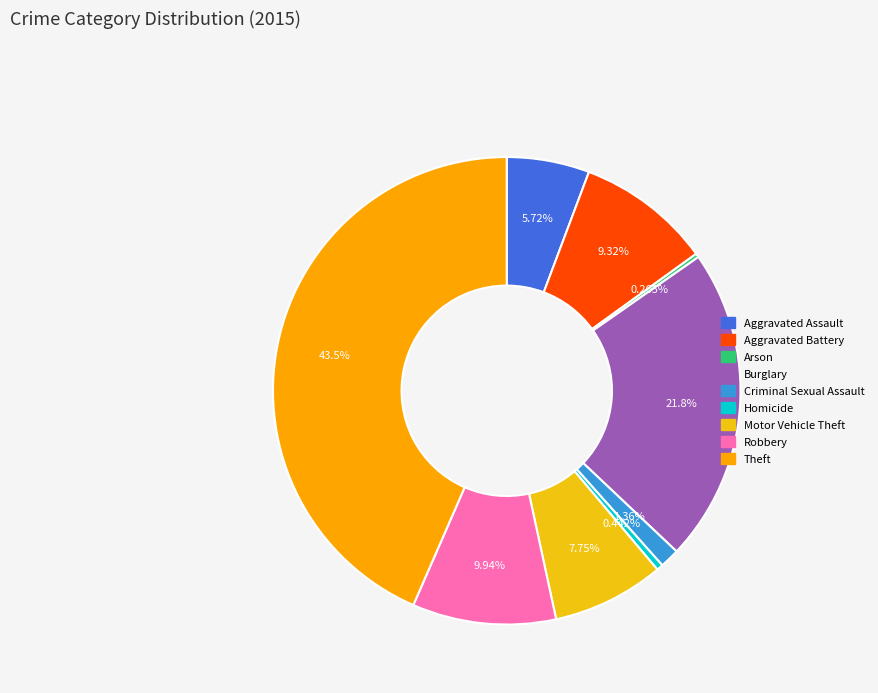

The Aggravated Assault slice represents 1% of the pie. True or false?

False